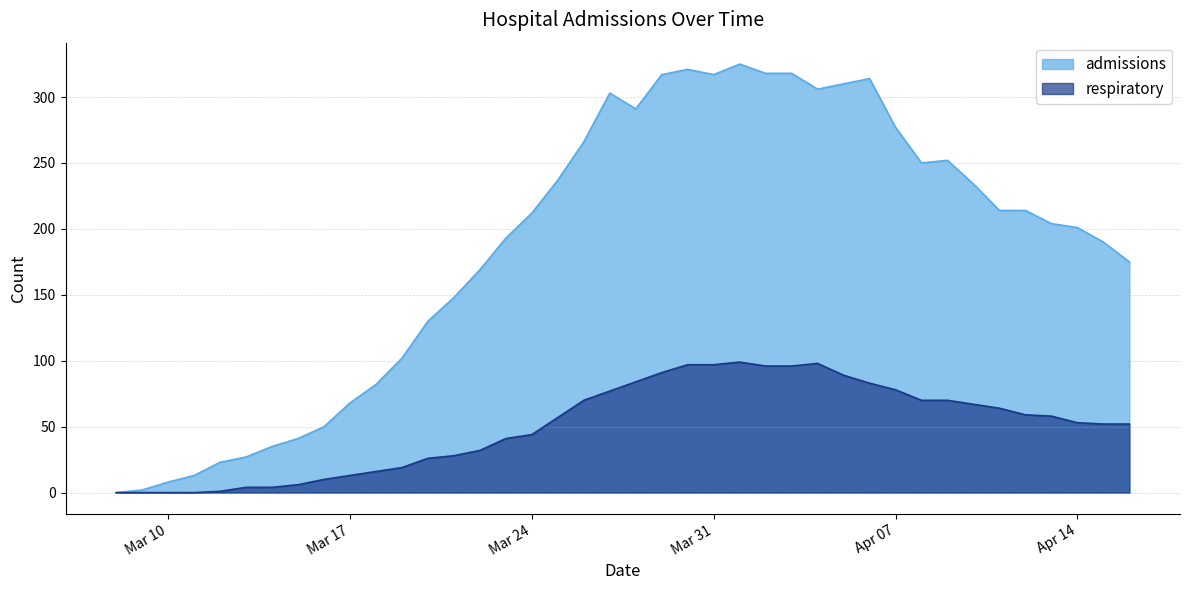

At which label does admissions first exceed 212?

2020-03-25